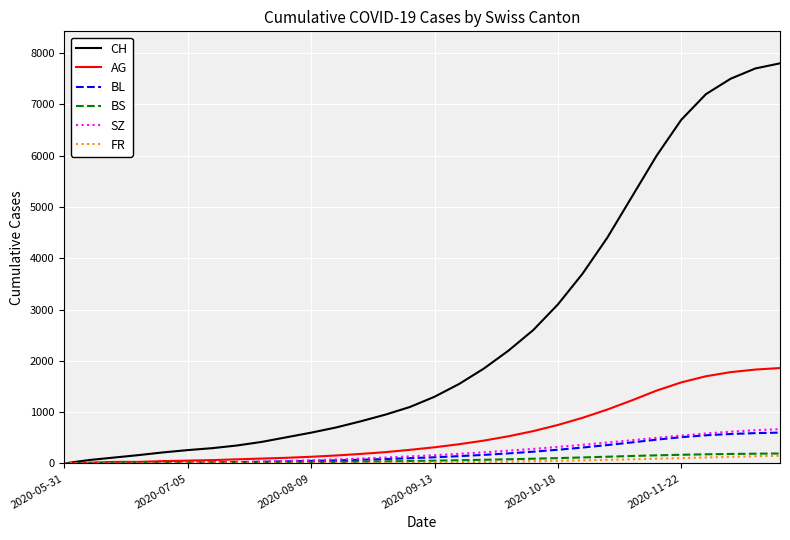

What is the maximum value shown in the chart?

7800